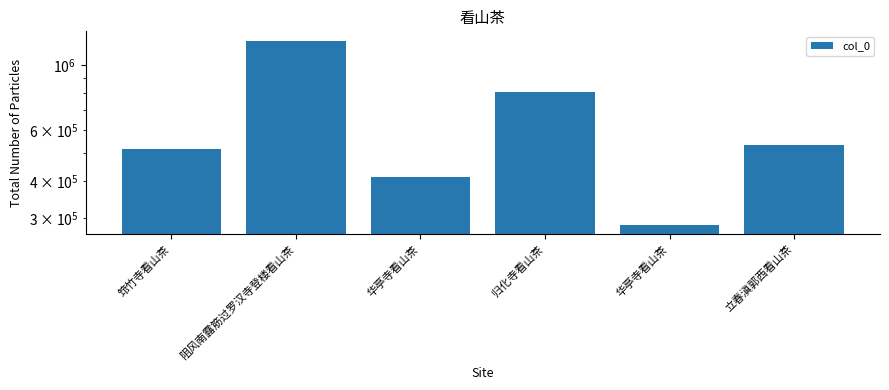

Does the chart contain any negative values?

No